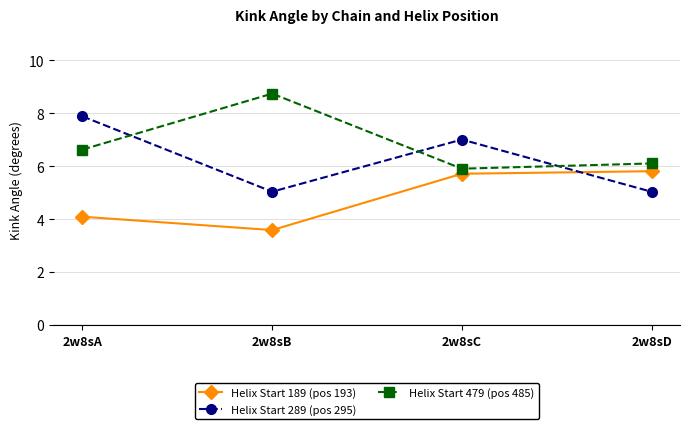

What is the maximum value for Helix Start 479 (pos 485)?

8.7